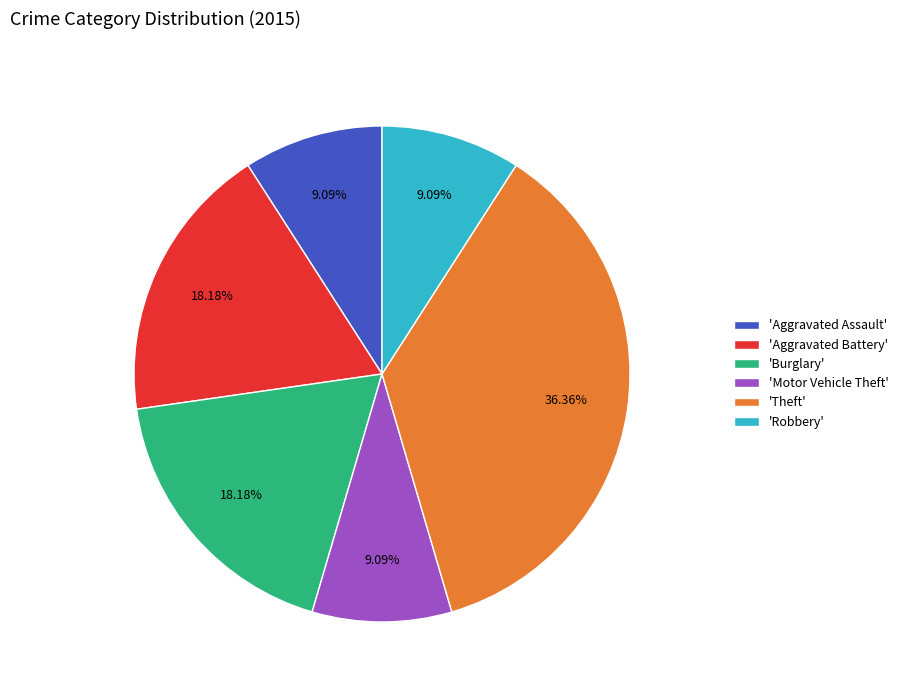

Between 'Aggravated Battery' and 'Aggravated Assault', which is larger?

'Aggravated Battery'